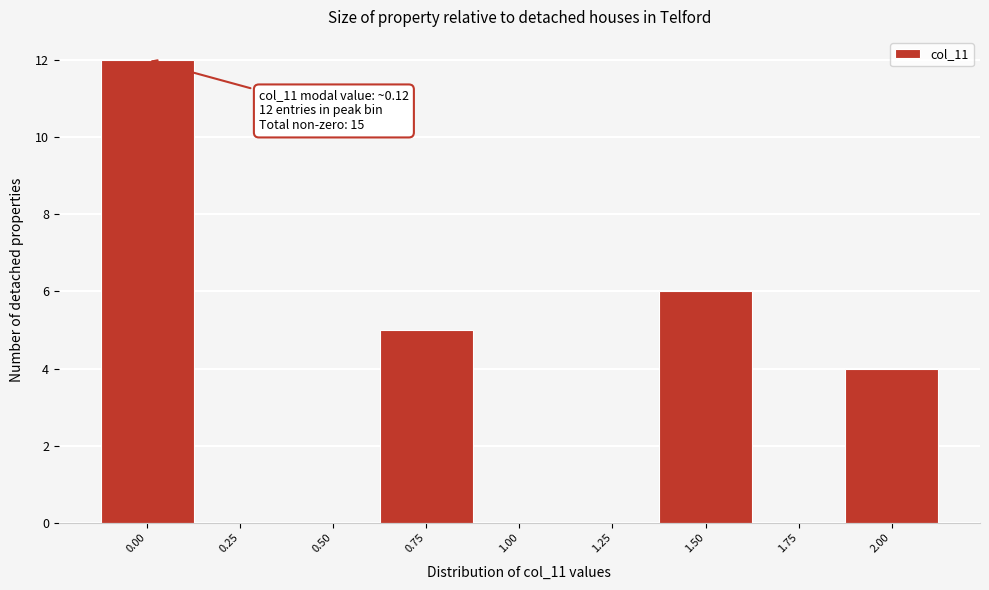

Reading left to right, transcribe all the data shown in this chart.

0.00=12	0.25=0	0.50=0	0.75=5	1.00=0	1.25=0	1.50=6	1.75=0	2.00=4